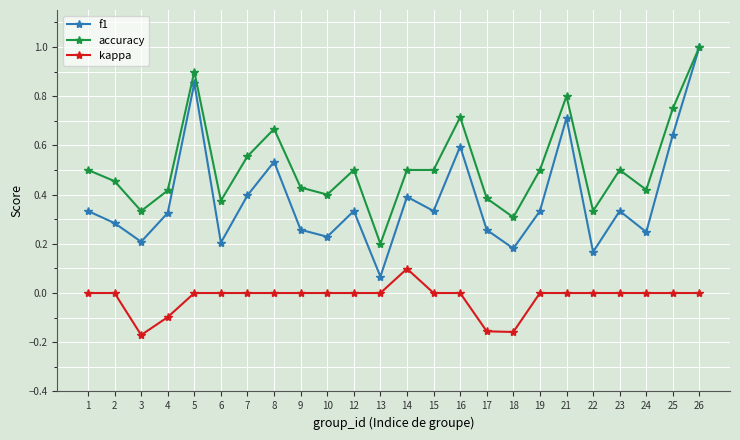

Rank the series by their average value, from lowest to highest.

kappa, f1, accuracy